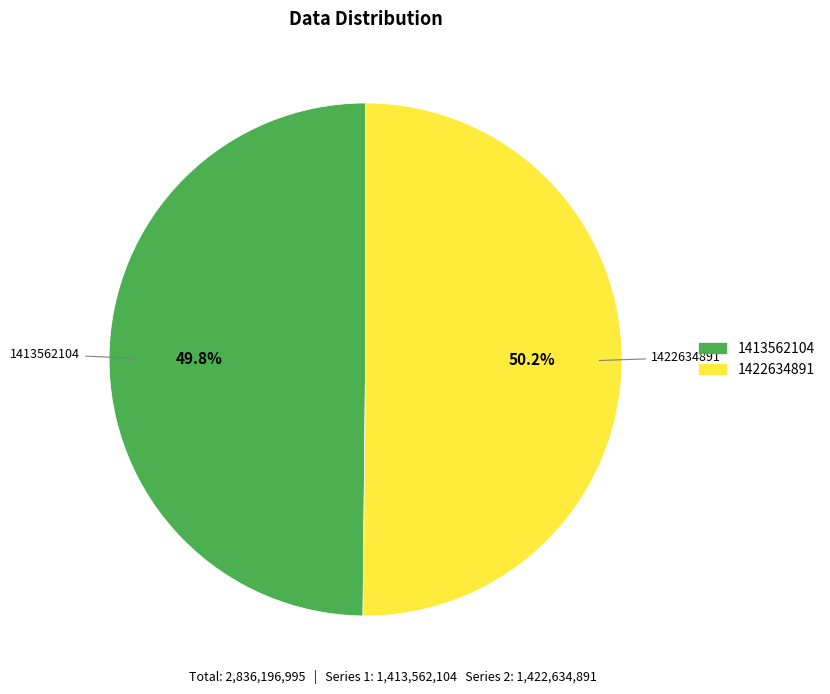

How much of the chart is everything except 1413562104?

50.2%